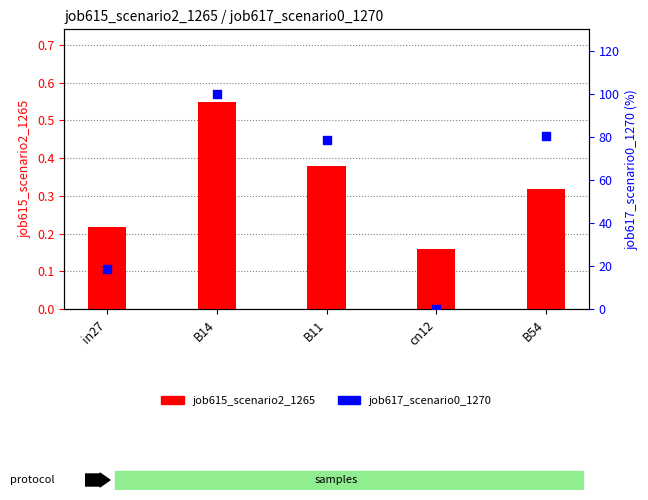

At which category is the sum across all series the highest?

B14